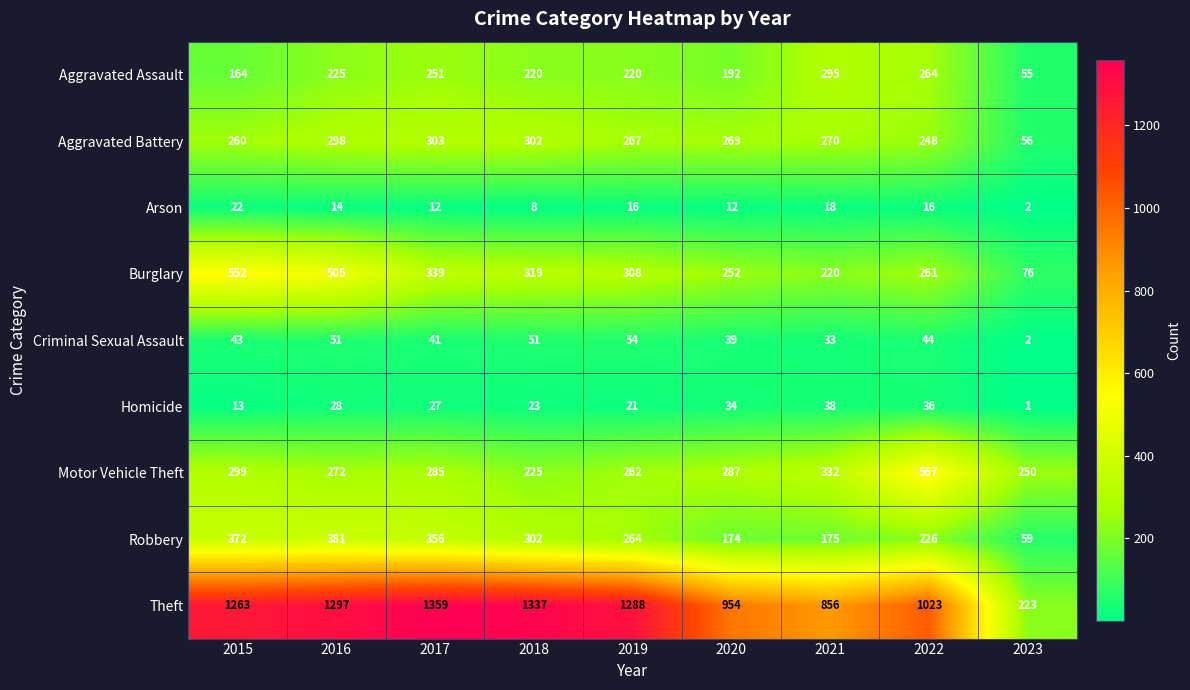

Is it true that Theft equals 401 at 2023?

False